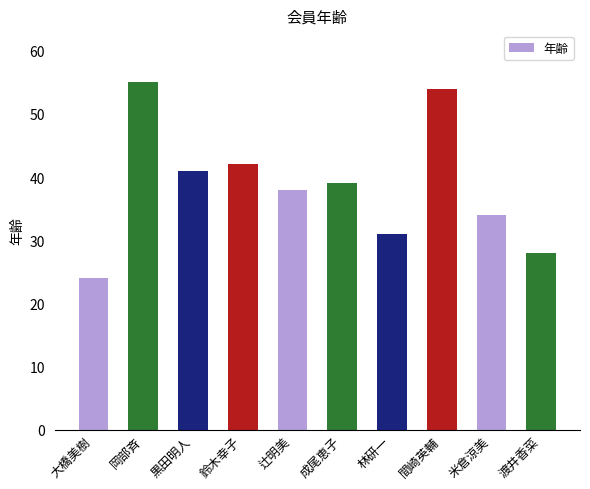

What position from the right is 間崎英輔?

3